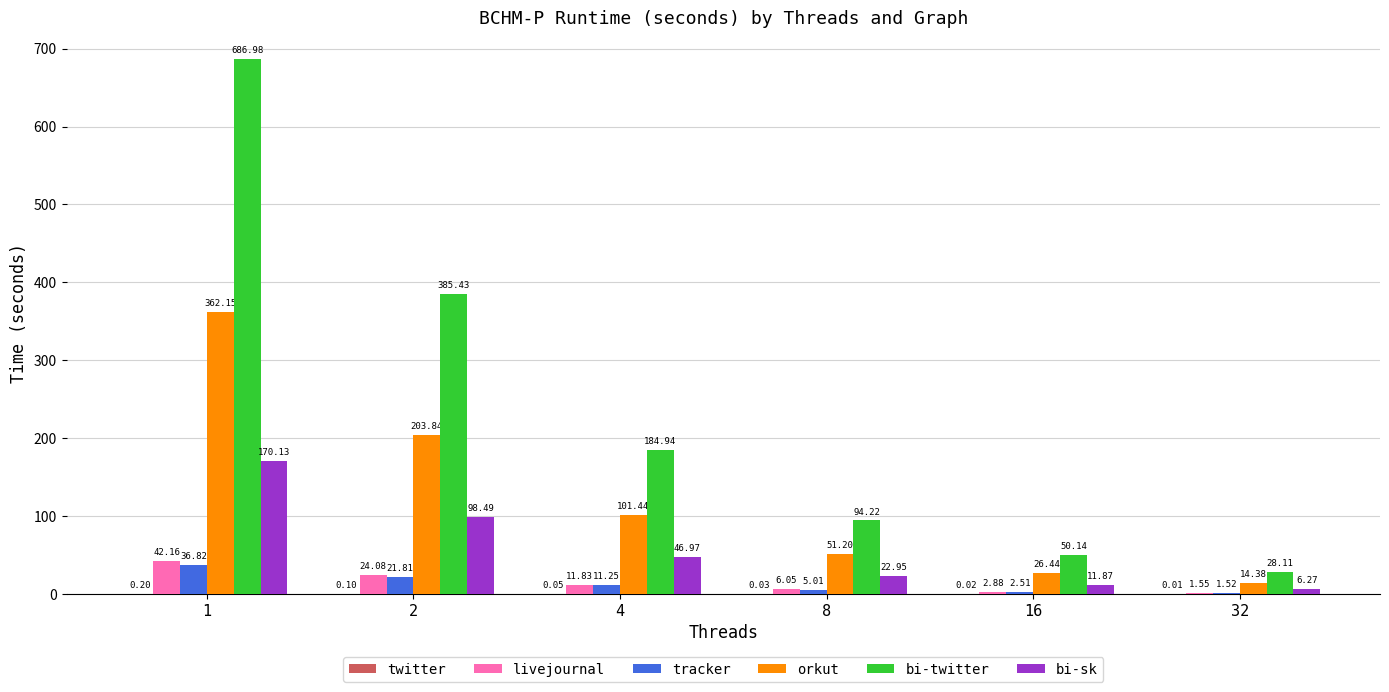

Is the value of orkut at 1 greater than the value of bi-sk at 1?

Yes